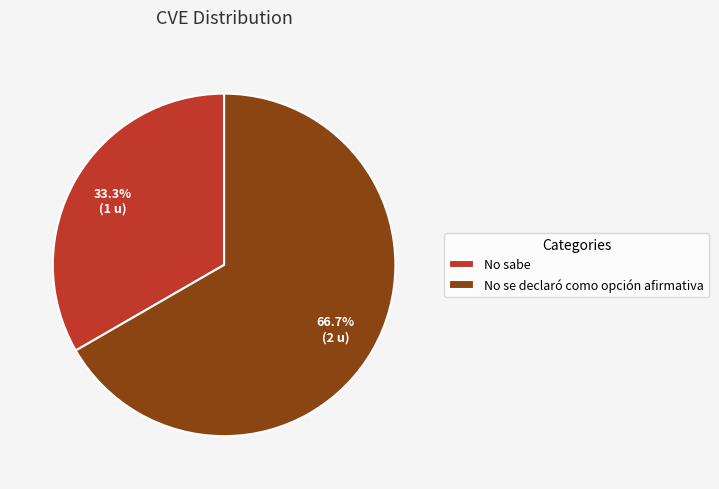

True or false: No se declaró como opción afirmativa accounts for 81% of the total.

False